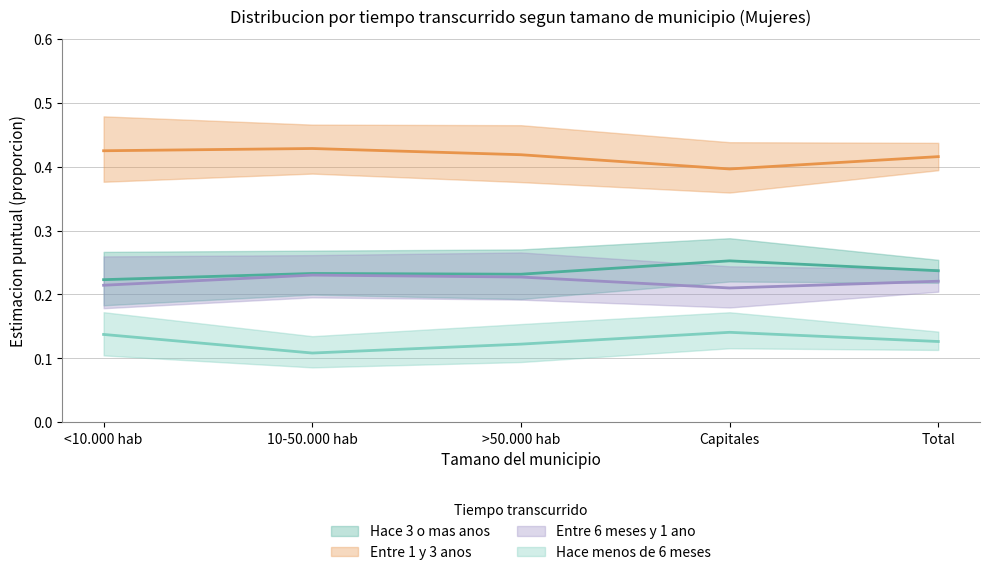

What is the spread (max minus min) of values at 10-50.000 hab?

0.3